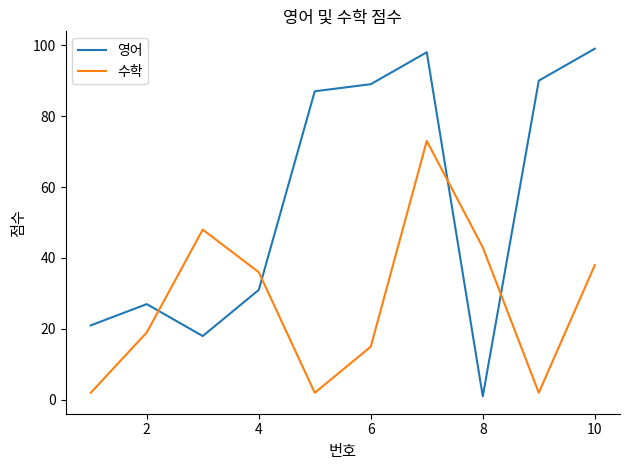

How many times do 영어 and 수학 cross each other?

4